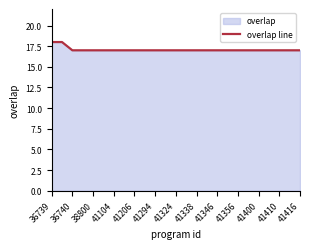

What is the ratio of the value at 41206 to the value at 41356?

1.0